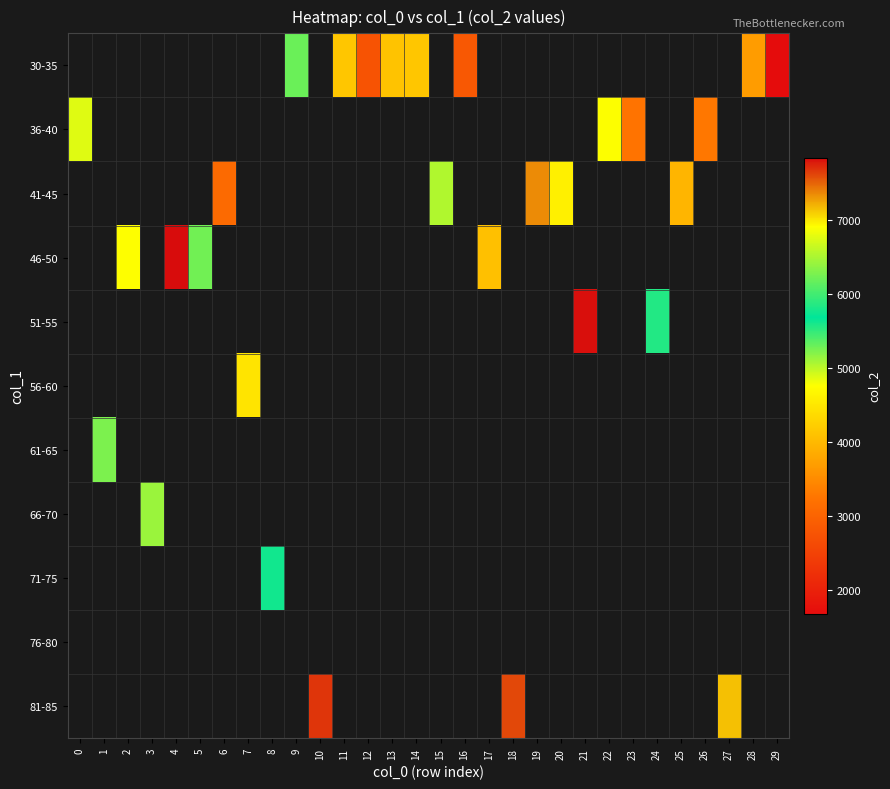

How many categories are shown in the chart?

30